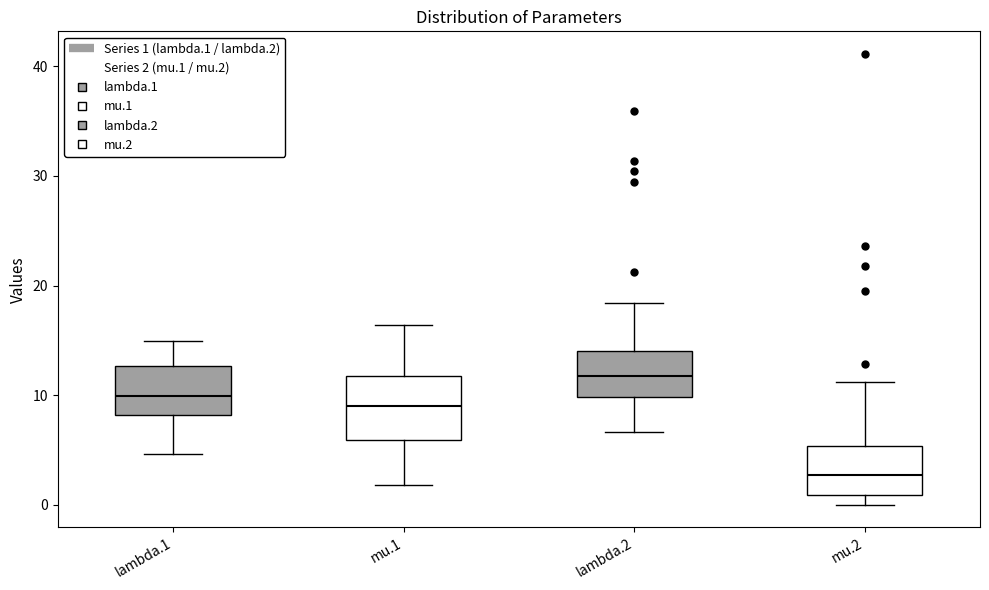

Where does the median line of the box for lambda.1 sit on the y-axis? The values are not printed on the chart, so give them approximately, as read against the axis.

10